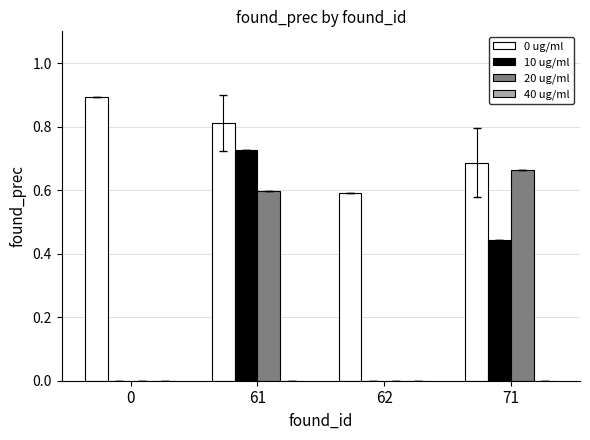

What is the sum of all 0 ug/ml values?

3.0